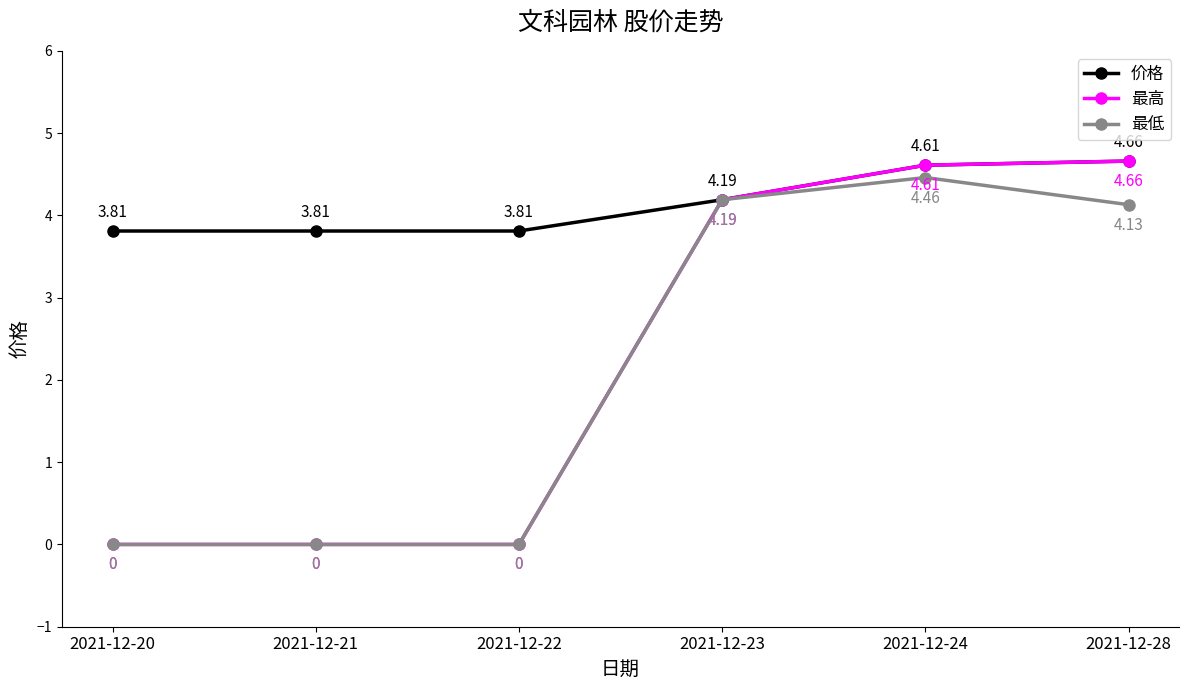

What is the sum of the 价格 values at 2021-12-21 and 2021-12-20?

7.6